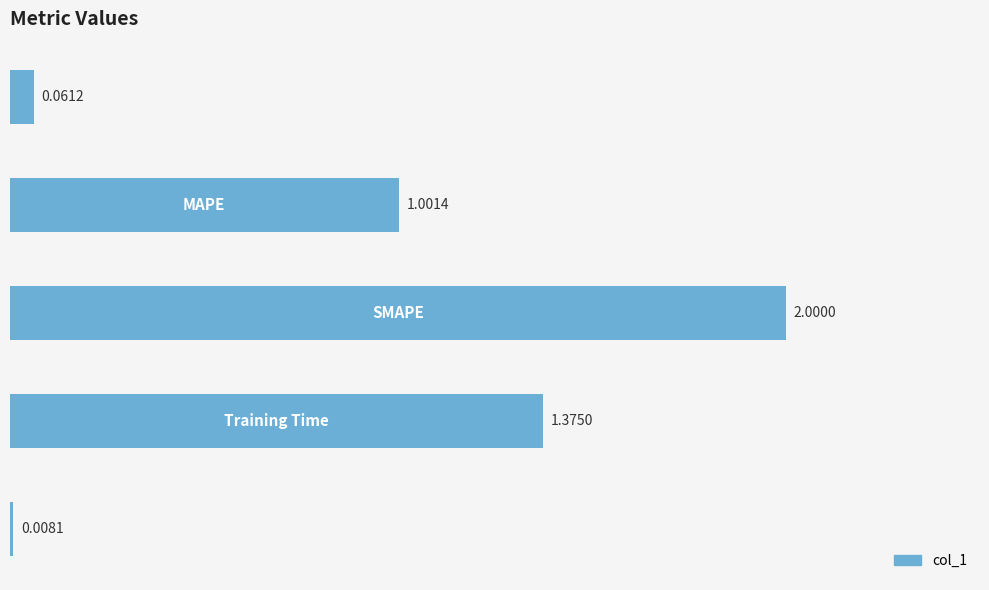

What is the difference between the maximum and second lowest values?

1.9